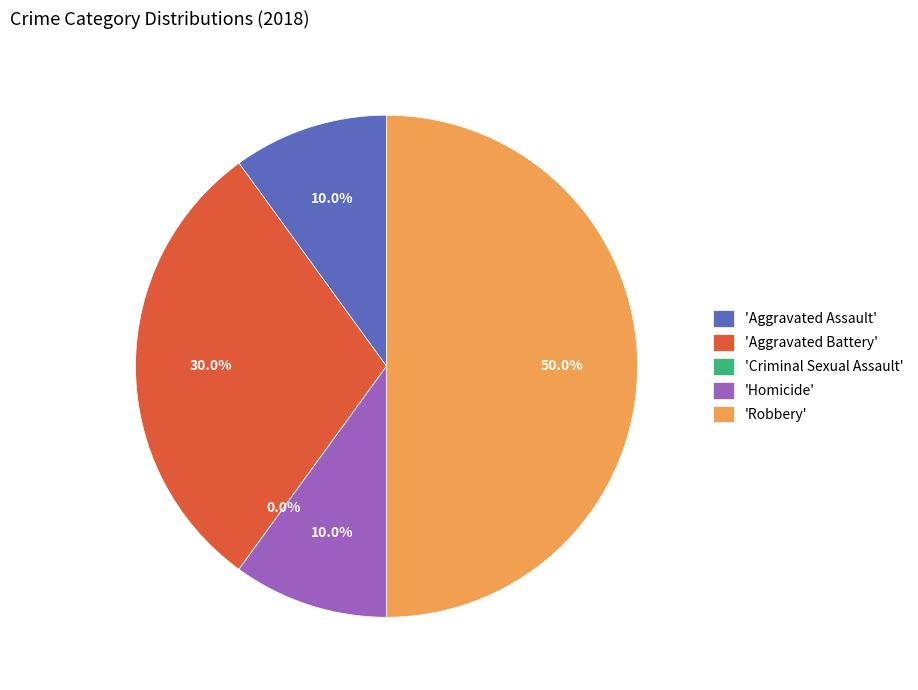

To the nearest percent, what is the difference between the largest and smallest slice percentages?

50%